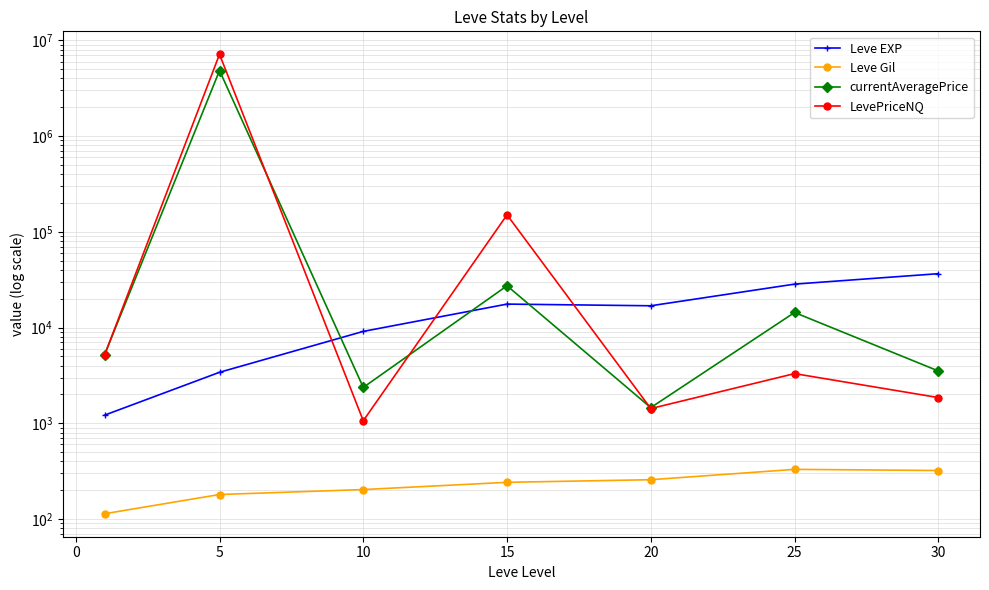

How many distinct data groups are displayed?

4